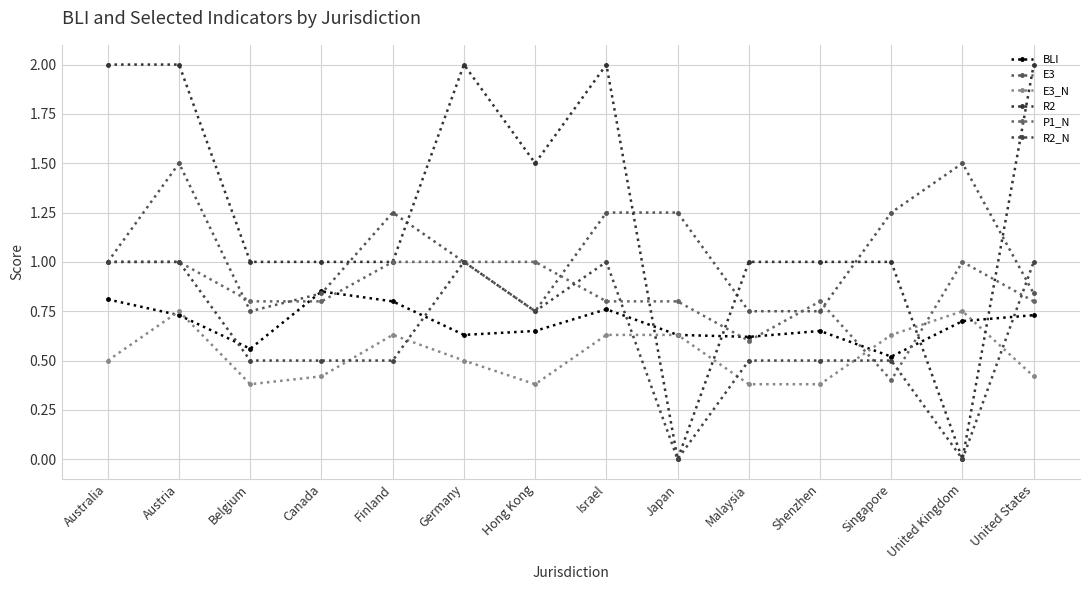

Reading right to left, list all the values displayed in this chart.

BLI: 0.7	0.7	0.5	0.7	0.6	0.6	0.8	0.7	0.6	0.8	0.8	0.6	0.7	0.8
E3: 0.8	1.5	1.2	0.8	0.8	1.2	1.2	0.8	1.0	1.2	0.8	0.8	1.5	1.0
E3_N: 0.4	0.8	0.6	0.4	0.4	0.6	0.6	0.4	0.5	0.6	0.4	0.4	0.8	0.5
R2: 2.0	0.0	1.0	1.0	1.0	0.0	2.0	1.5	2.0	1.0	1.0	1.0	2.0	2.0
P1_N: 0.8	1.0	0.4	0.8	0.6	0.8	0.8	1.0	1.0	1.0	0.8	0.8	1.0	1.0
R2_N: 1.0	0.0	0.5	0.5	0.5	0.0	1.0	0.8	1.0	0.5	0.5	0.5	1.0	1.0